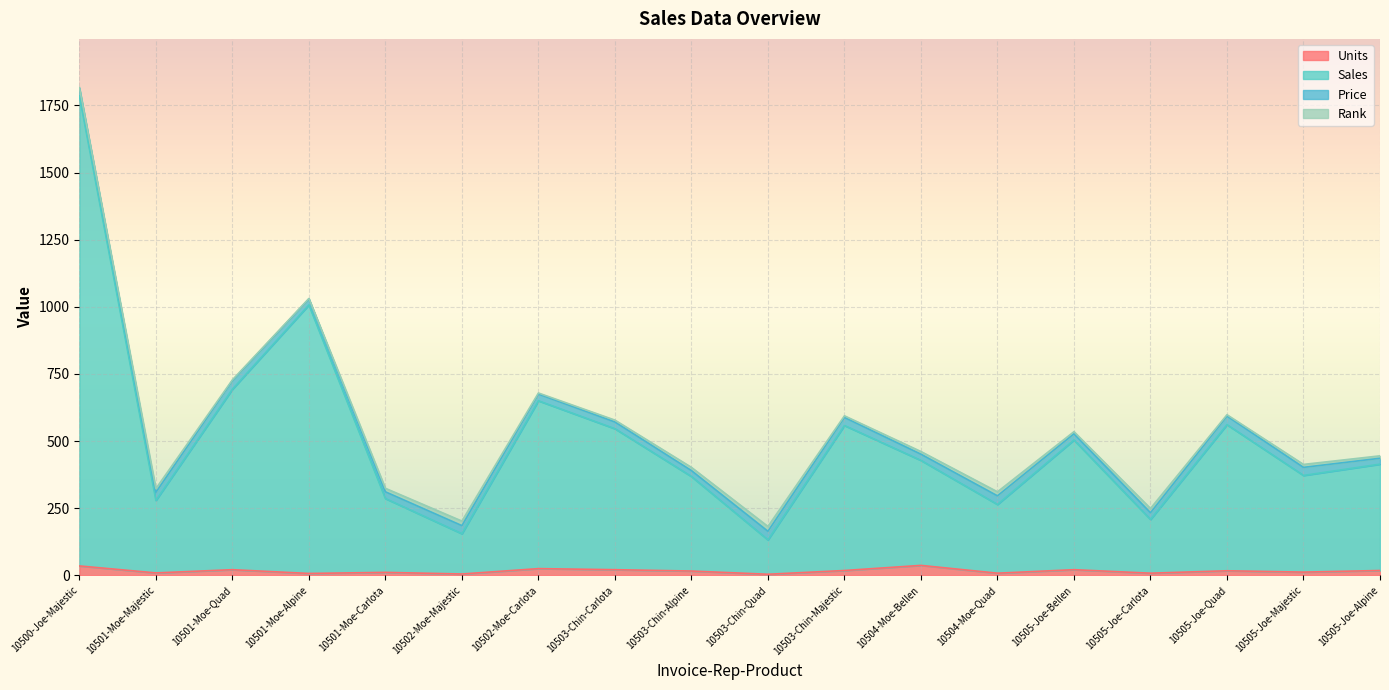

True or false: Units has a value of 9 at 10501-Moe-Majestic.

True